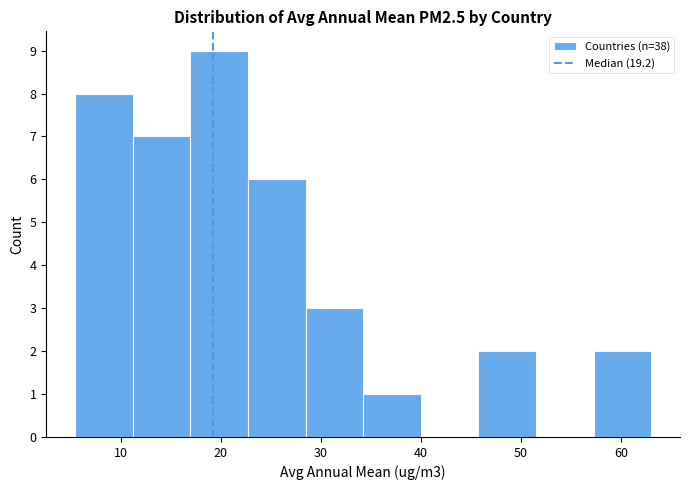

How tall is the bar that spans 46 to 51 on the x-axis? Neither the bar edges nor the heights are printed on the chart, so give them approximately, as read against the axes.

2